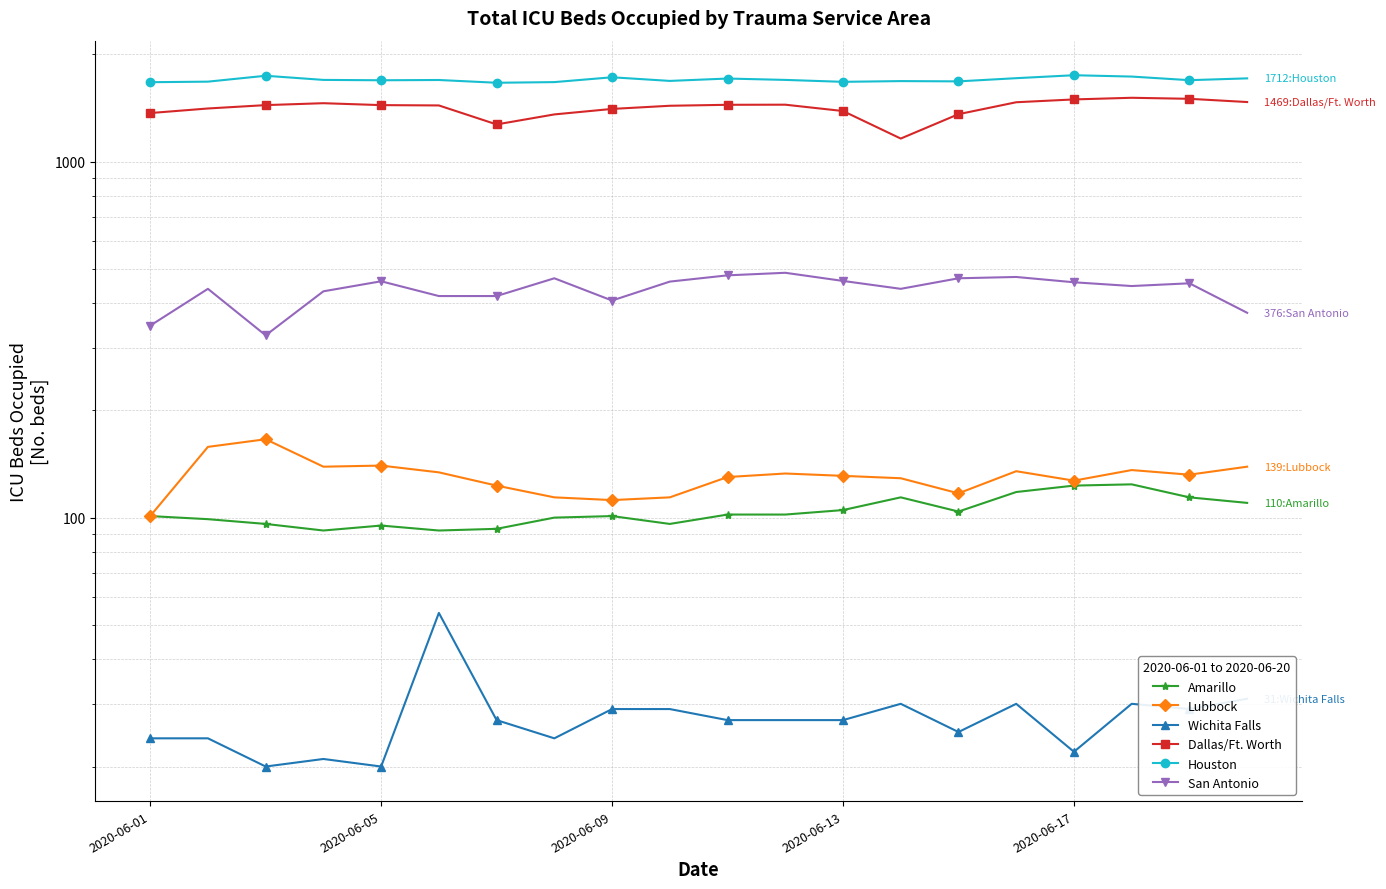

How many interior local valleys does the Houston series have?

6